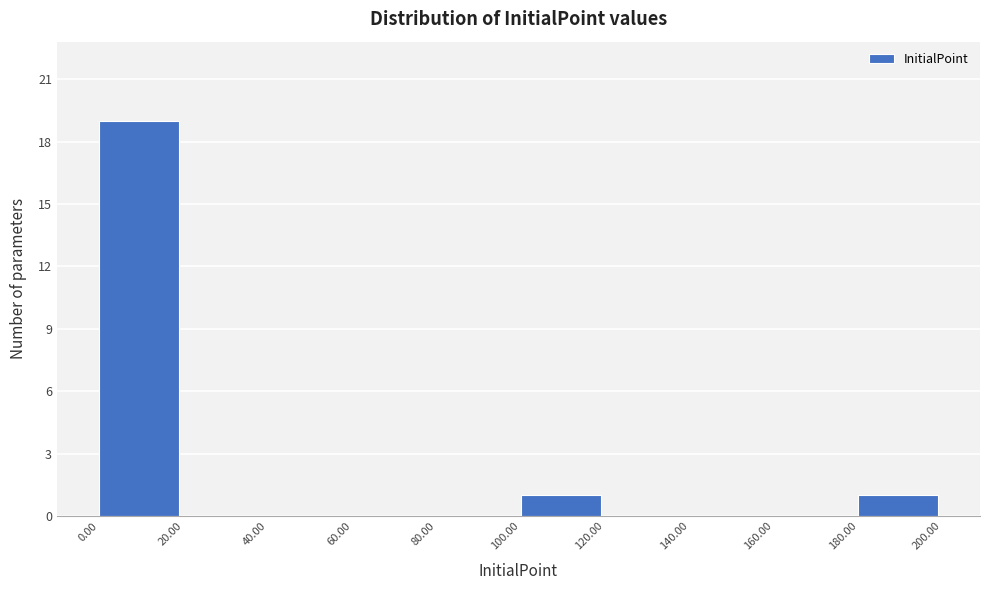

Reading left to right, transcribe this chart: for each bar, give the range it covers on the x-axis and its height. The values are not printed on the chart, so give them approximately, as read against the axis.

0.00 to 20.00: 19
20.00 to 40.00: 0
40.00 to 60.00: 0
60.00 to 80.00: 0
80.00 to 100.00: 0
100.00 to 120.00: 1
120.00 to 140.00: 0
140.00 to 160.00: 0
160.00 to 180.00: 0
180.00 to 200.00: 1